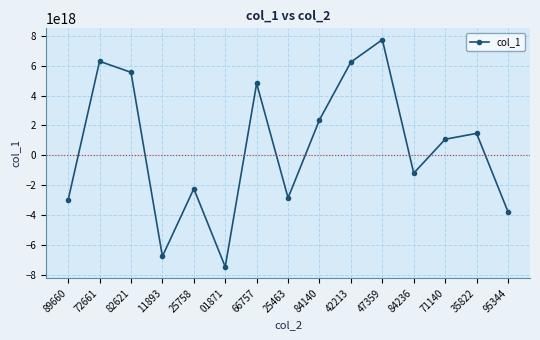

Which has a higher value, 95344 or 11893?

95344